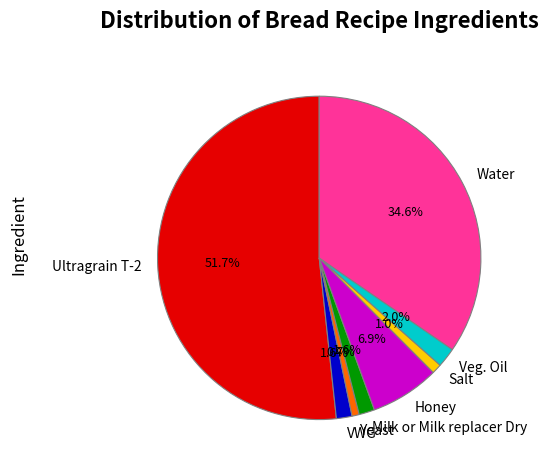

How many segments does this pie chart have?

8